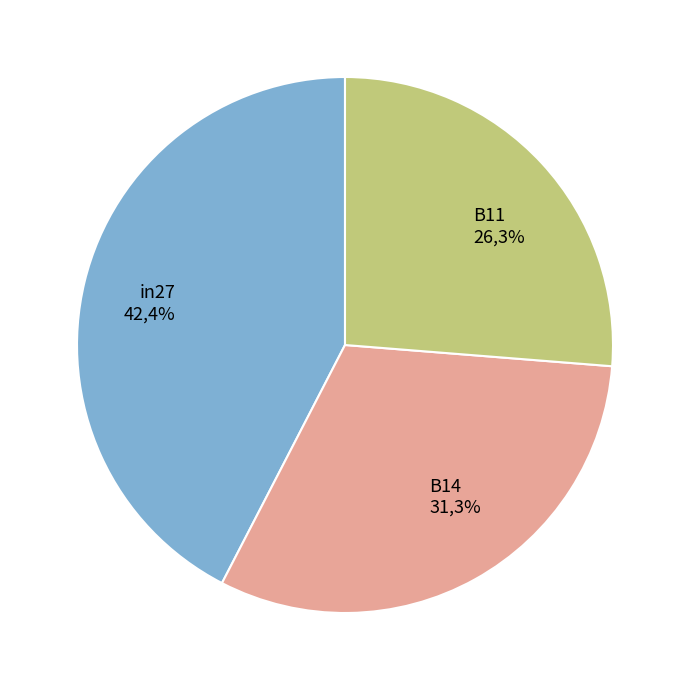

What percentage is the B14 slice, to the nearest percent?

31%